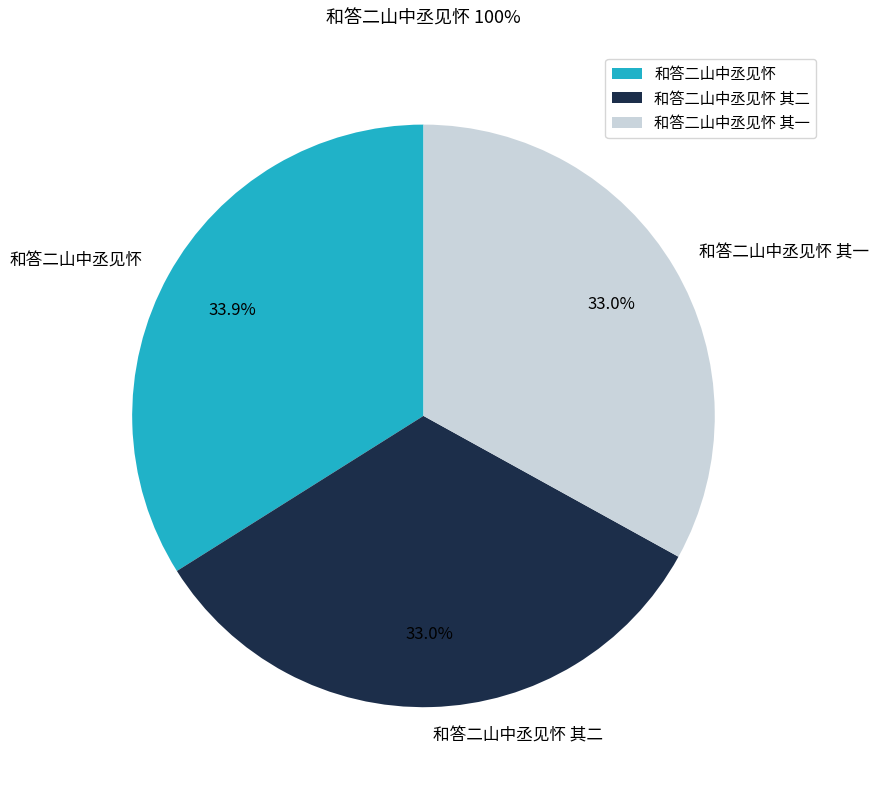

Between 和答二山中丞见怀 and 和答二山中丞见怀 其二, which is larger?

和答二山中丞见怀